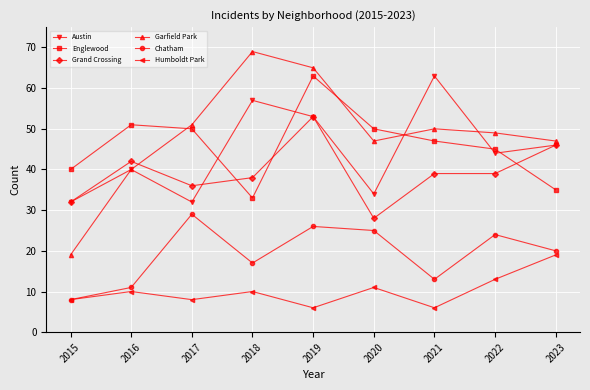

What is the difference between the Grand Crossing values at 2023 and 2022?

7